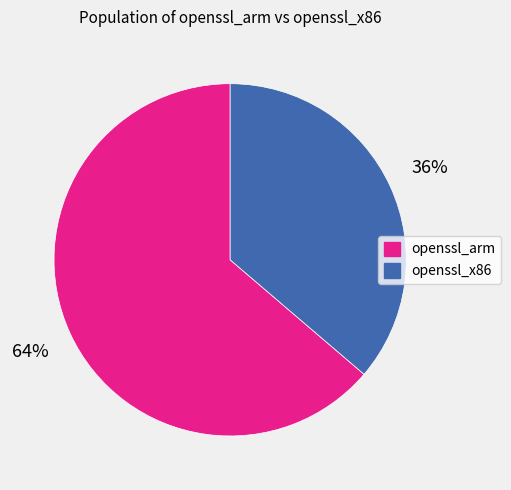

Which slice is the largest?

openssl_arm